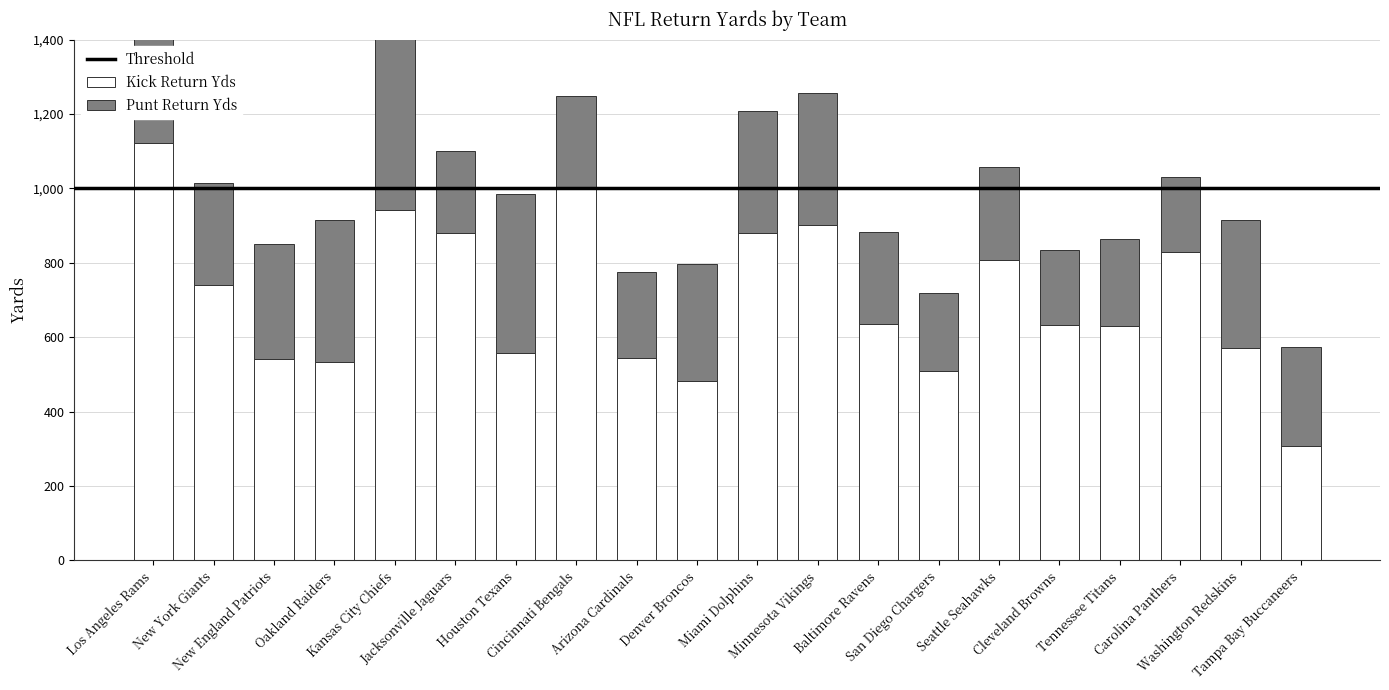

Where does the Punt Return Yds series first go above 275?

Los Angeles Rams